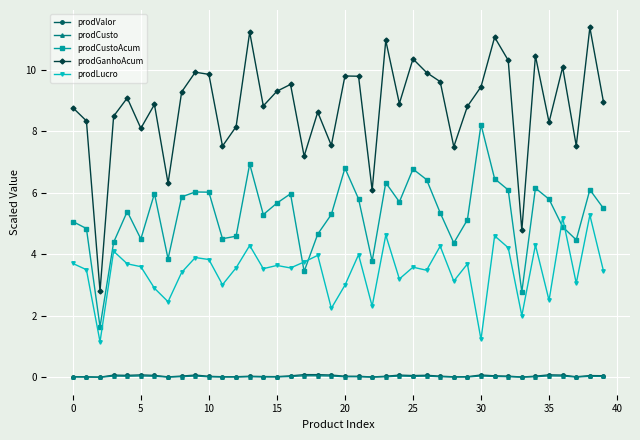

Which series has the widest spread of values?

prodGanhoAcum